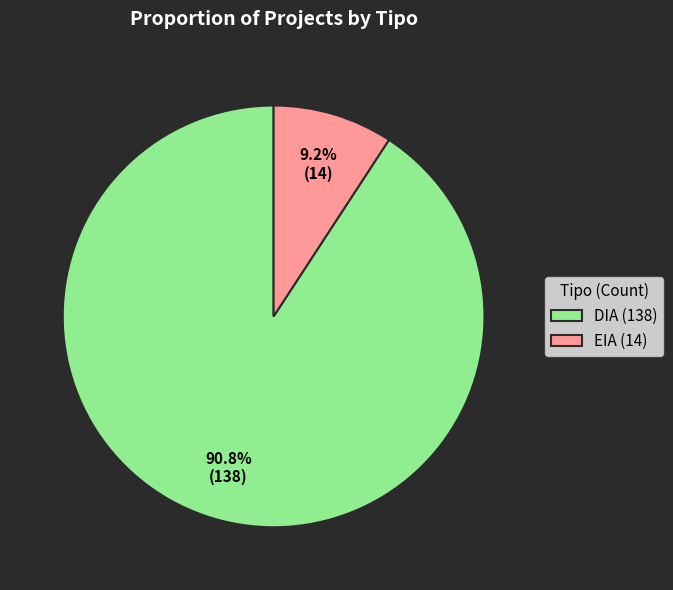

To the nearest percent, what is the difference between the EIA and DIA slice percentages?

82%